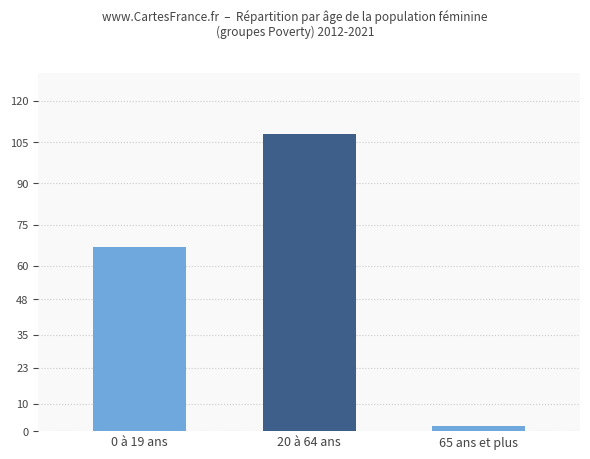

Between 20 à 64 ans and 0 à 19 ans, which is larger?

20 à 64 ans